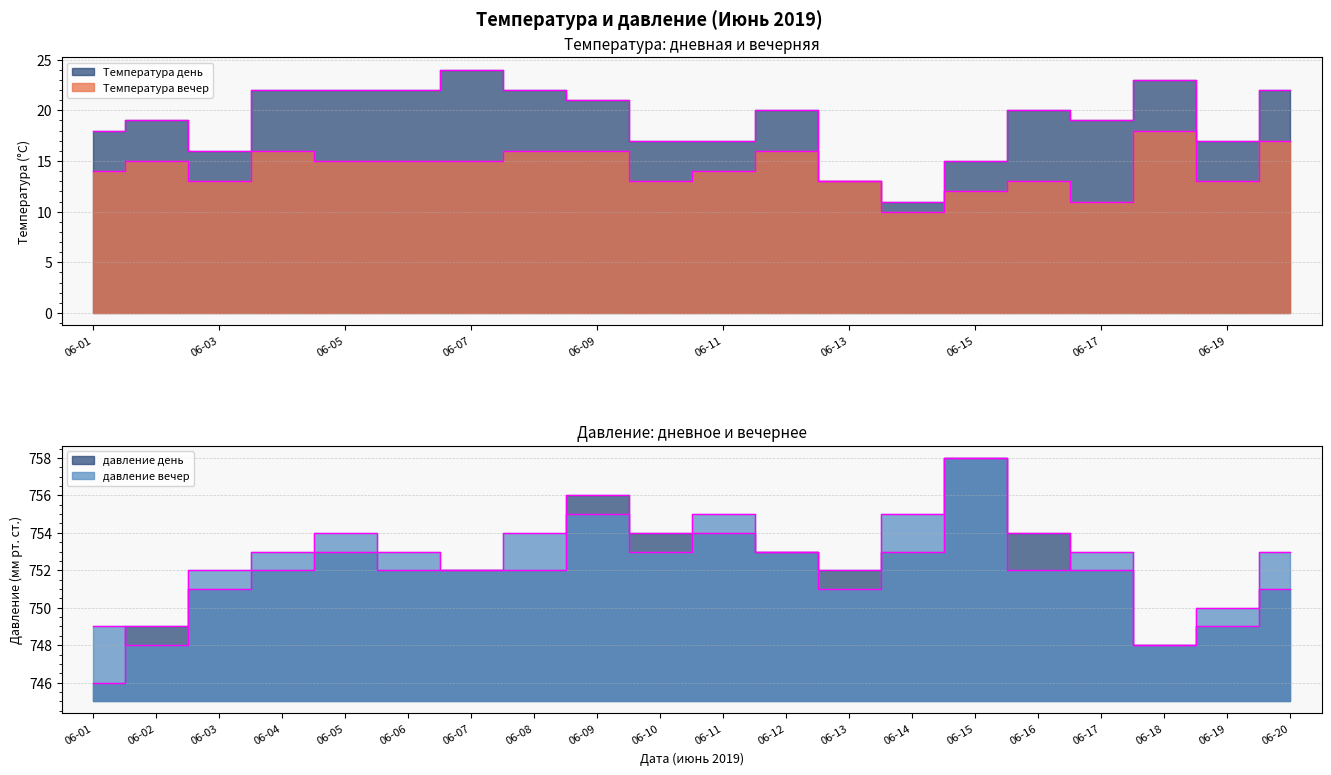

True or false: давление вечер and Температура вечер intersect in this chart.

False